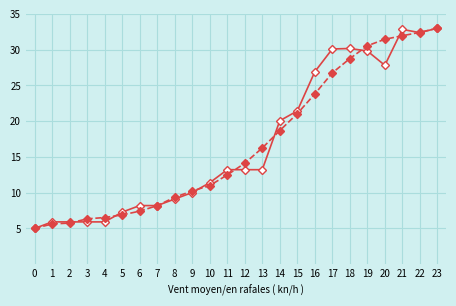

What is the total value across all series at 8?

18.5